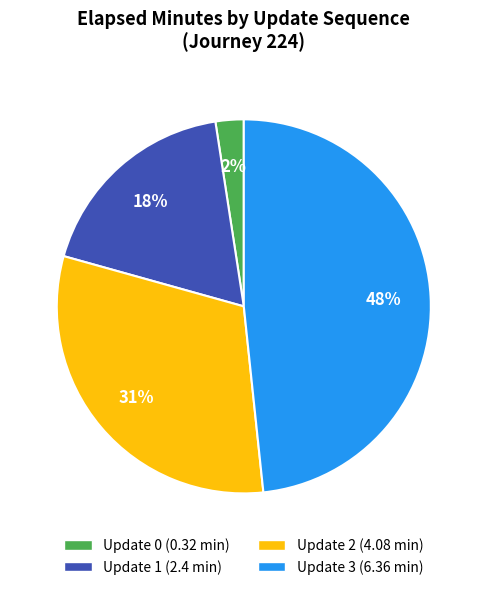

Do Update 0 and Update 1 together represent more than half of the pie?

No